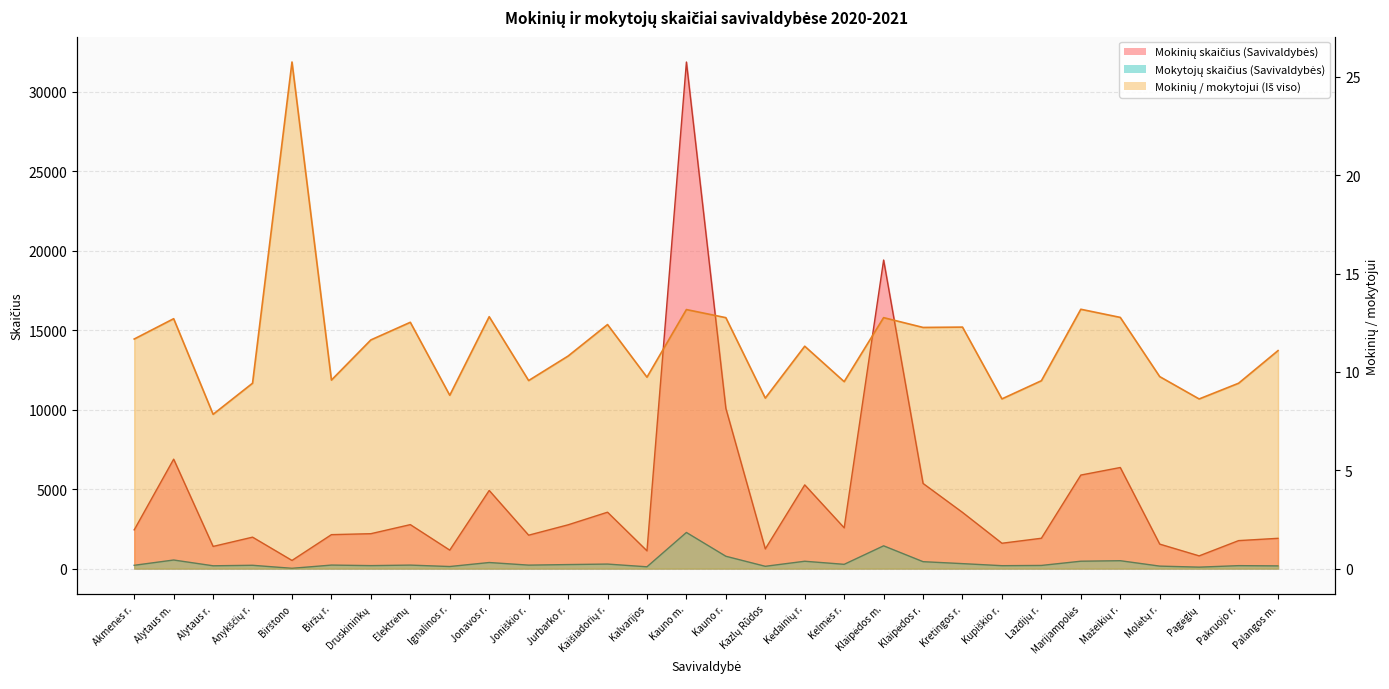

How many interior local valleys does the Mokinių skaičius (Savivaldybės) series have?

9